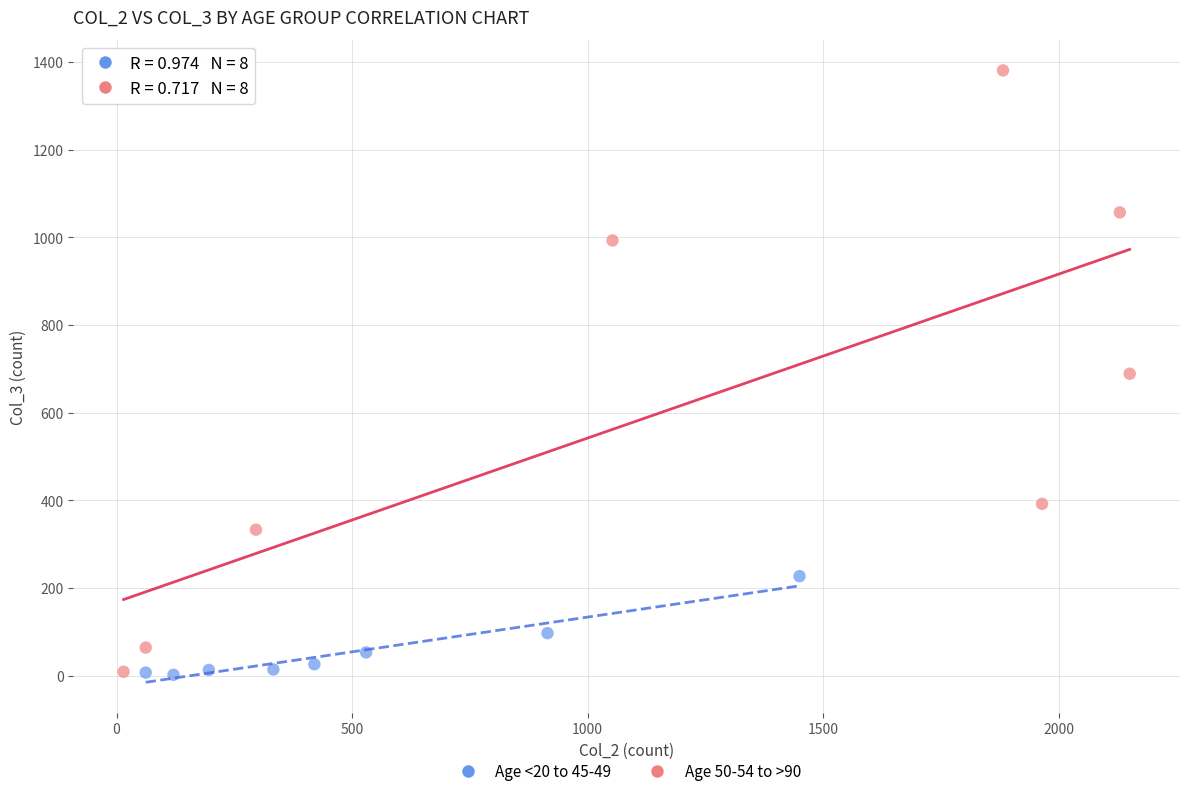

Which series has the widest spread of Y values?

Age 50-54 to >90